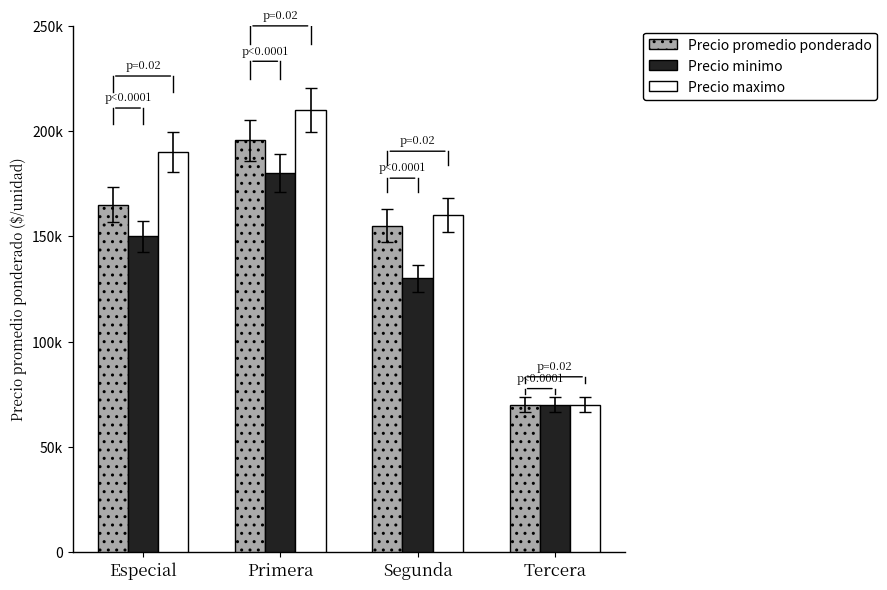

Which series has the largest range (max minus min)?

Precio maximo